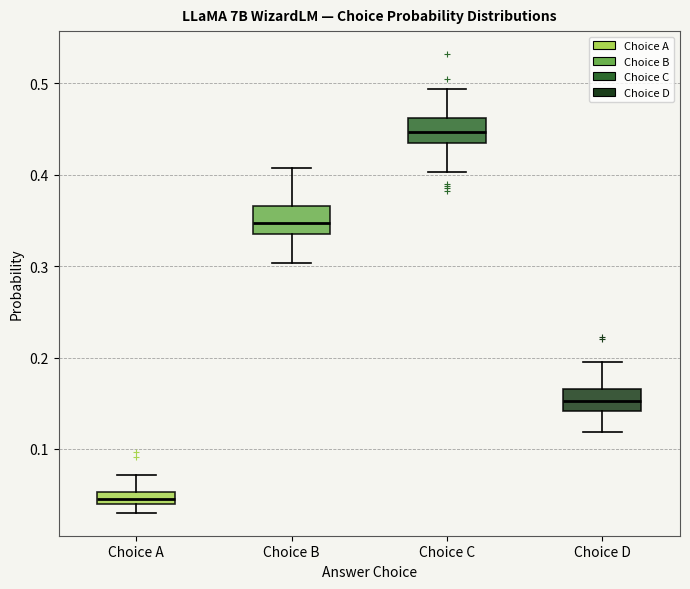

Which box's median line is the lowest?

Choice A